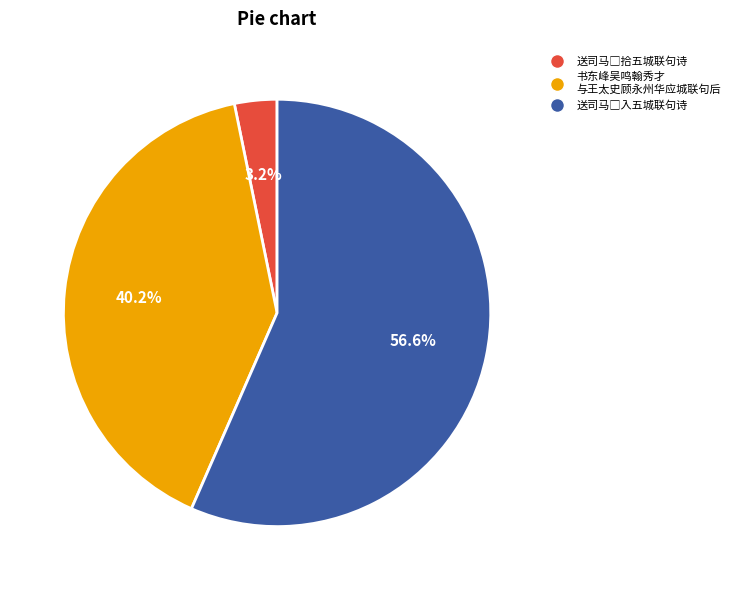

Is there a majority slice in this chart?

Yes